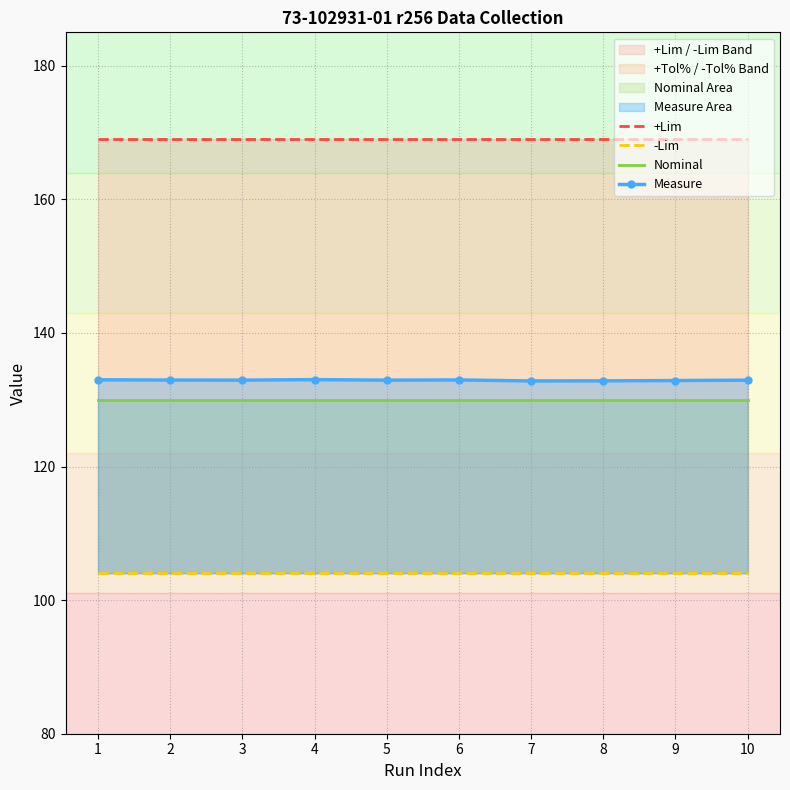

How many distinct data groups are displayed?

4